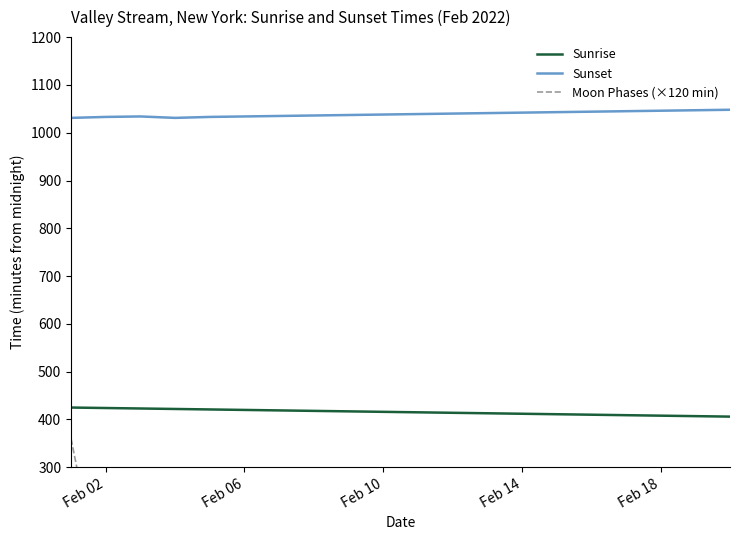

What is the maximum value for Sunrise?

425